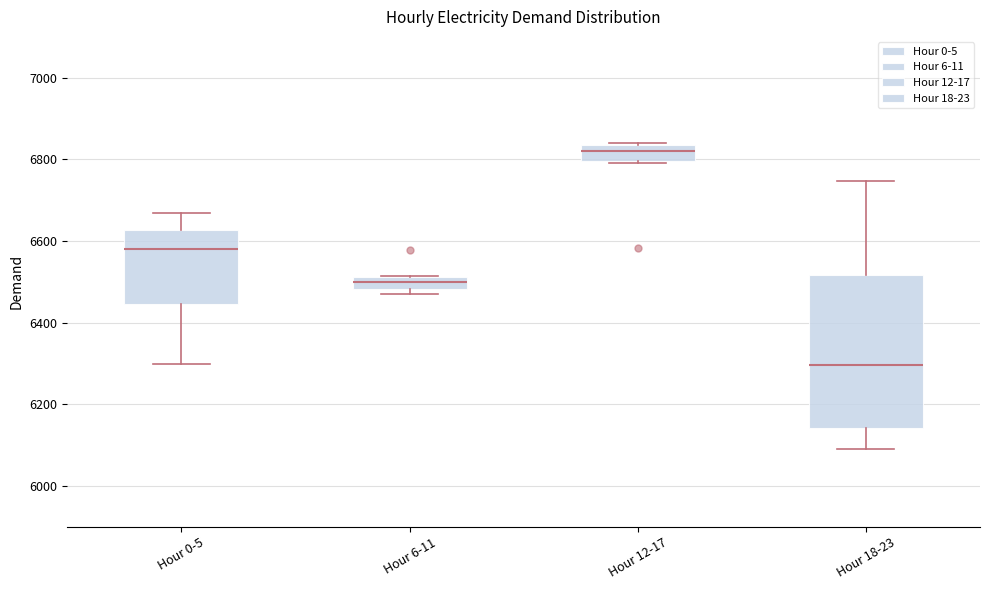

Which box is the tallest, from its lower edge to its upper edge?

Hour 18-23